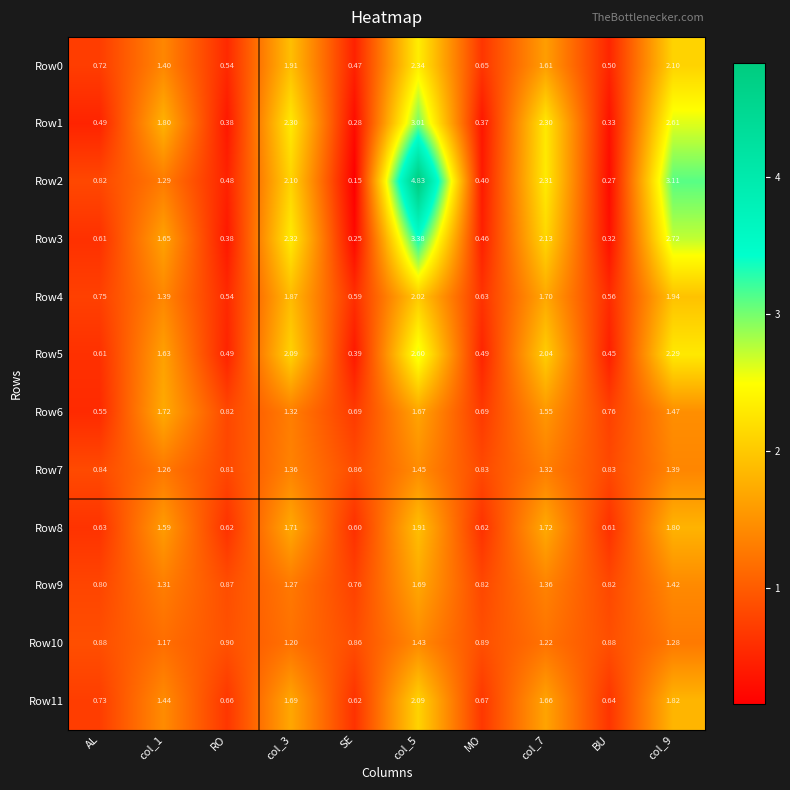

Rank the series at MO from lowest to highest value.

Row1, Row2, Row3, Row5, Row8, Row4, Row0, Row11, Row6, Row9, Row7, Row10